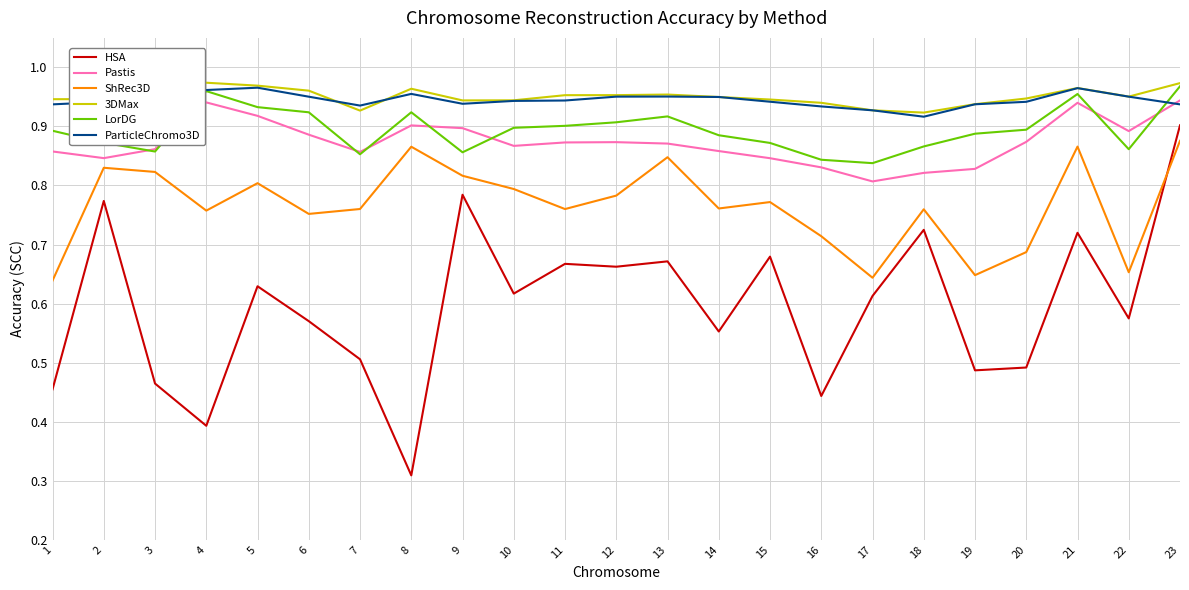

Which series changed the most between 14 and 21?

HSA